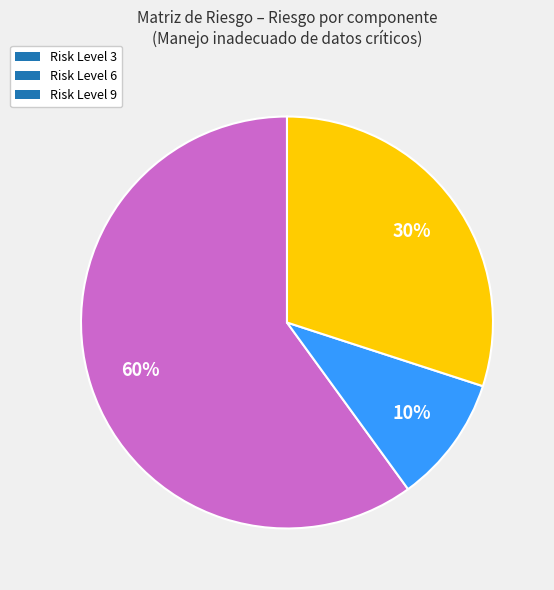

How many segments does this pie chart have?

3